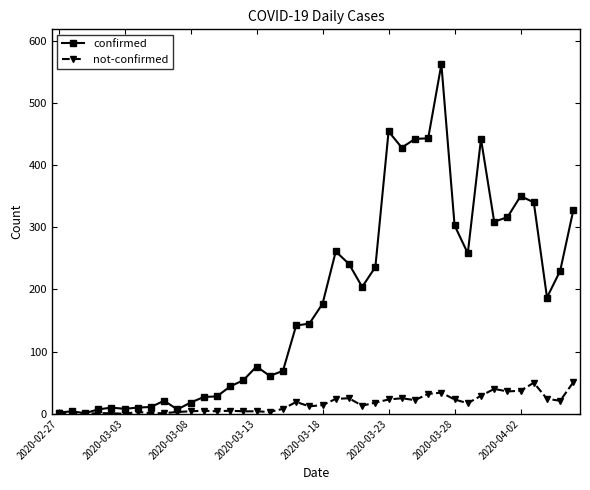

How many categories are shown in the chart?

40